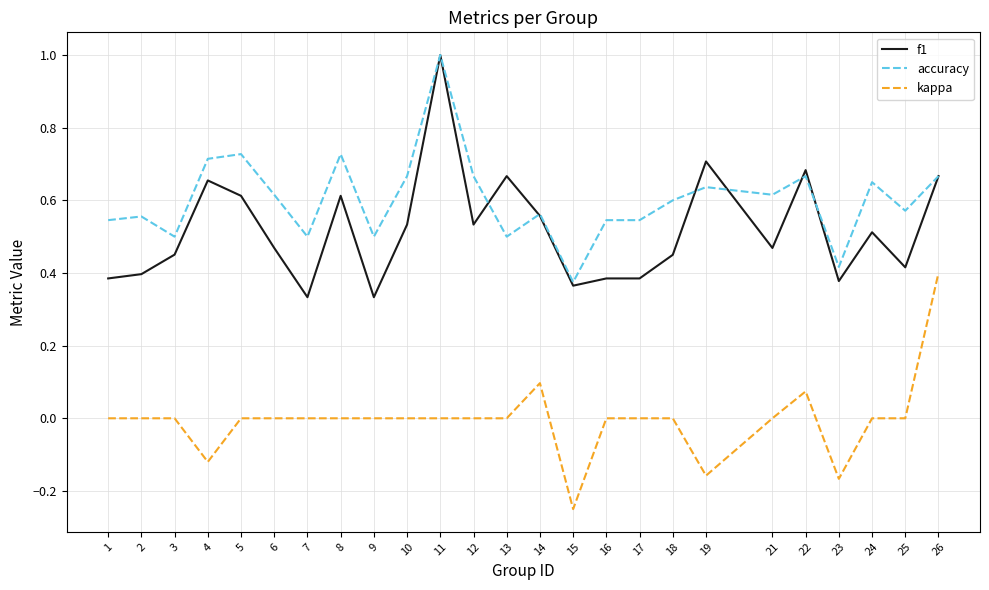

Is the value of accuracy at 10 greater than the value of f1 at 12?

Yes